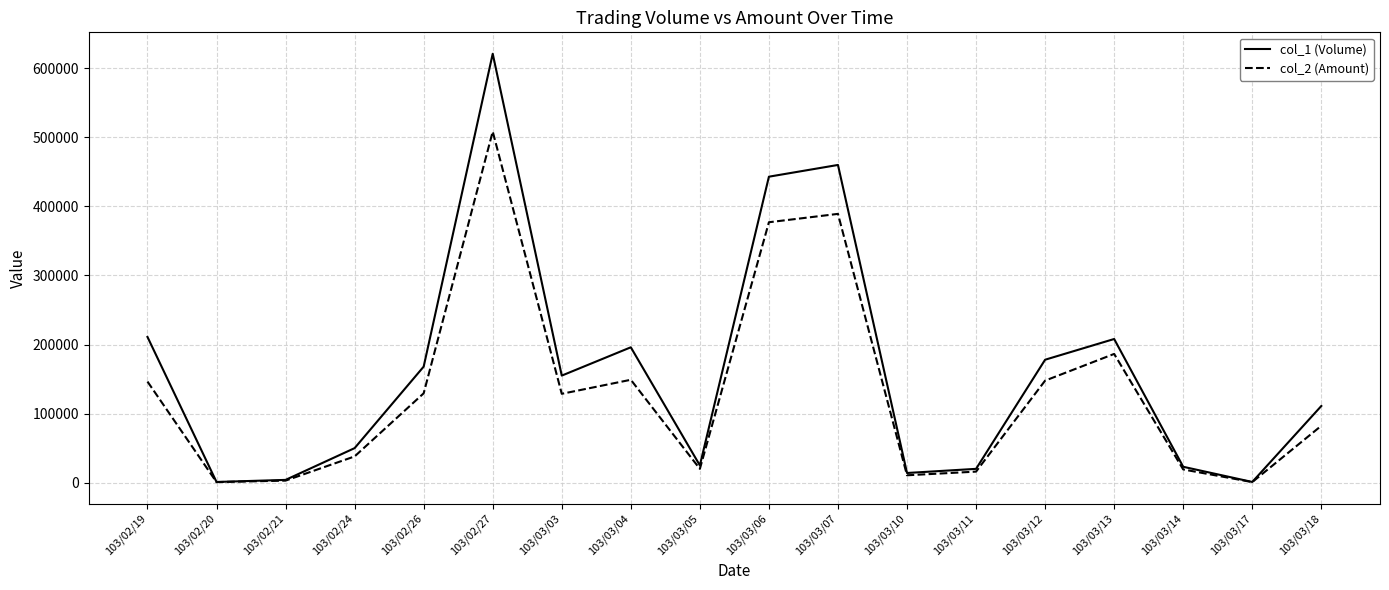

What position from the left is 103/02/21?

3